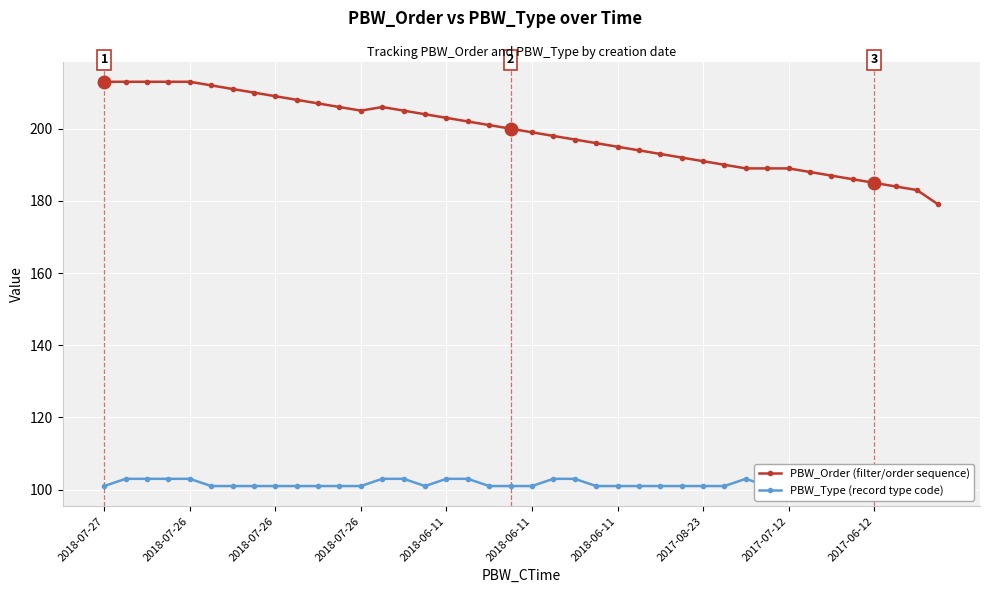

At which label does PBW_Type reach its minimum?

2018-07-27